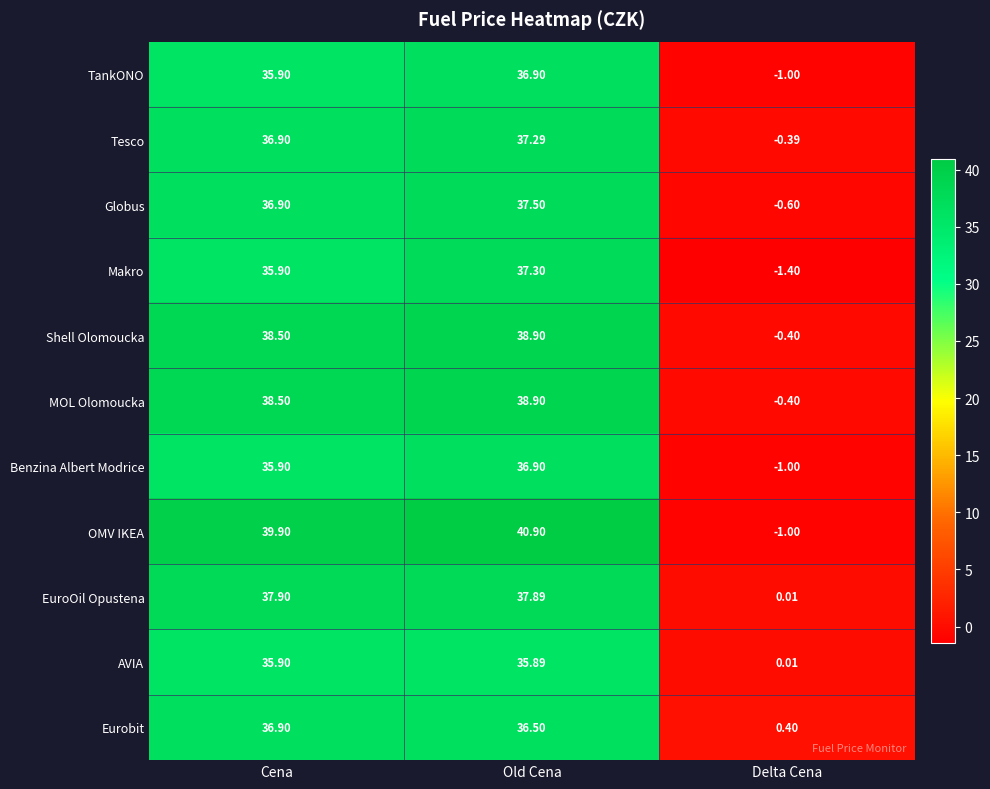

Which series has the largest total across all categories?

OMV IKEA